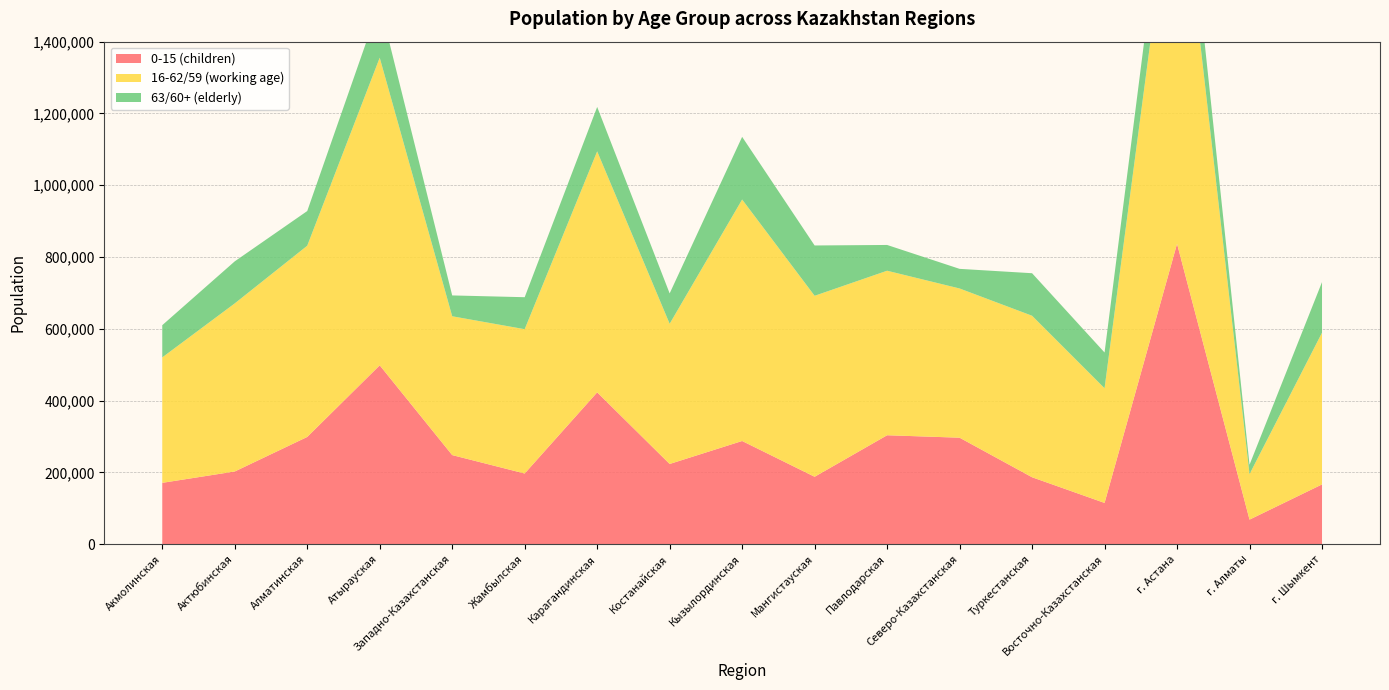

Reading left to right, extract all data points from this chart.

0-15 (children): 170988	202621	298855	498407	248304	196997	423101	223559	287554	187937	303574	296766	186554	115037	836976	68526	166602
16-62/59 (working age): 349448	468234	532674	856850	386705	402012	671298	390529	672684	504132	458297	415671	449911	319499	1123825	126647	422610
63/60+ (elderly): 89769	117168	96632	150711	58076	89120	123771	84641	174616	140168	71805	54670	118484	99572	158519	26253	141024